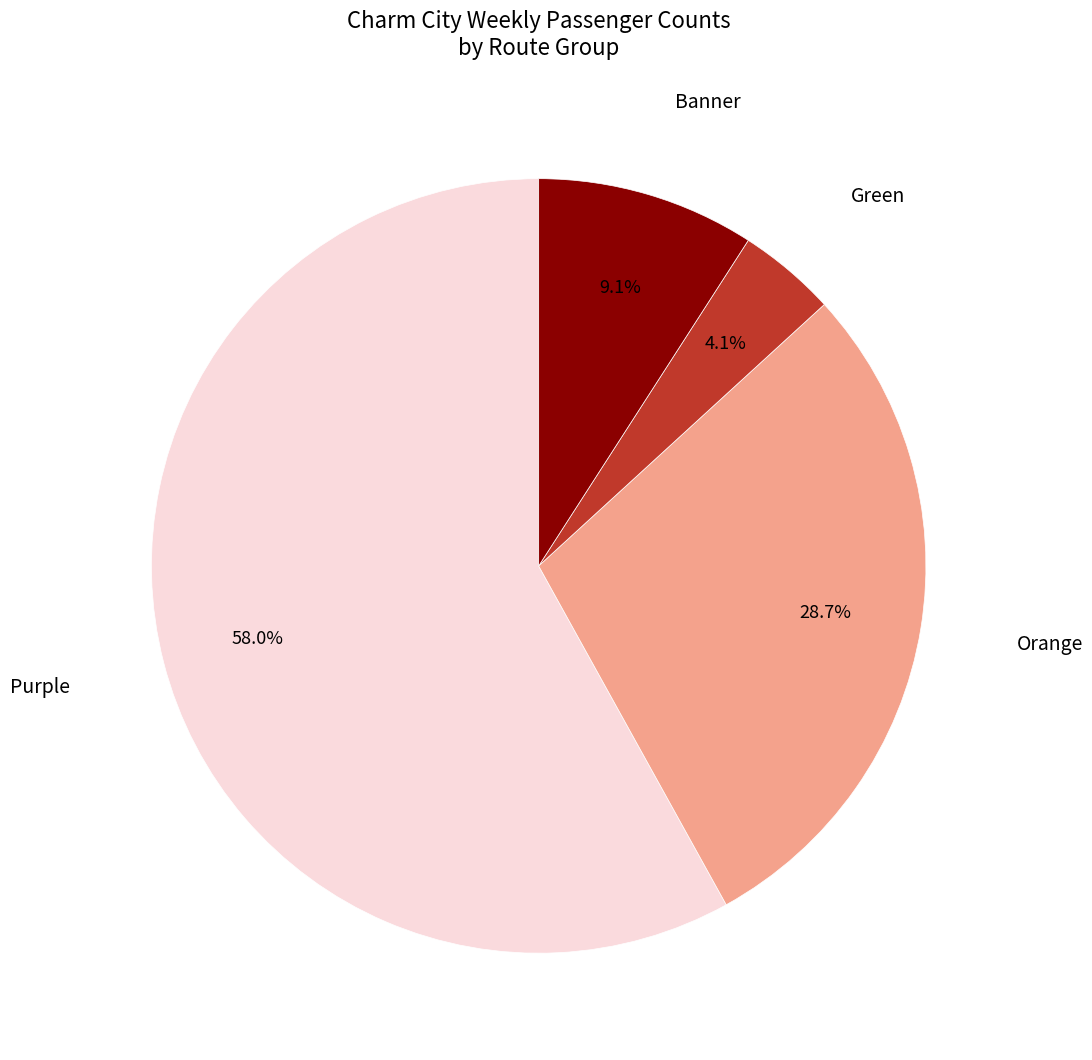

Does any single category account for the majority?

Yes